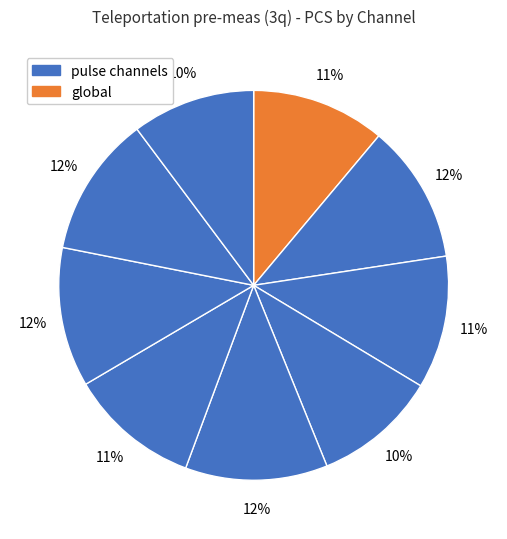

To the nearest percent, what is the average slice percentage?

11%